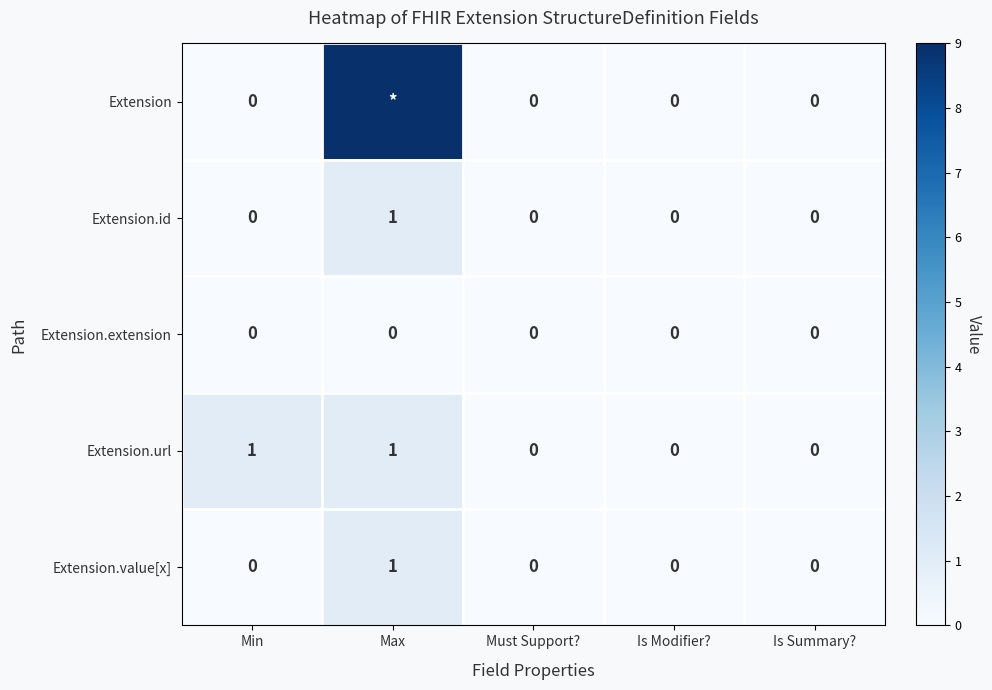

How many categories are shown in the chart?

5